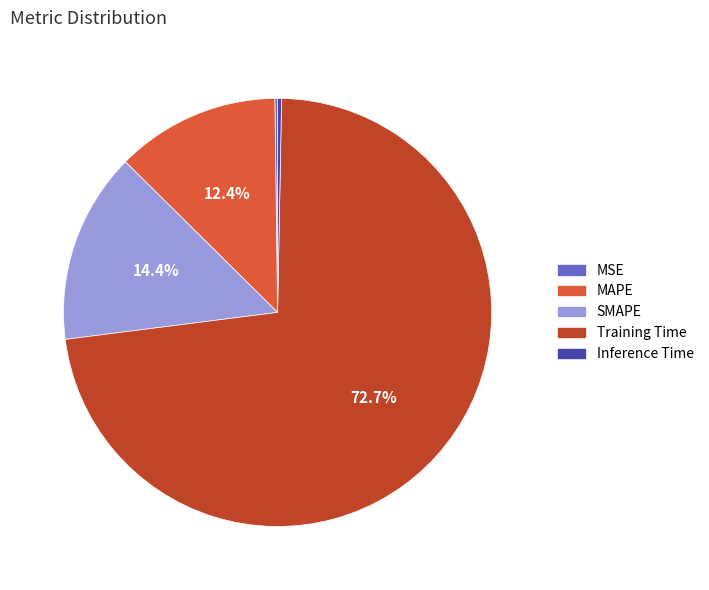

What is the largest slice in the pie chart?

Training Time